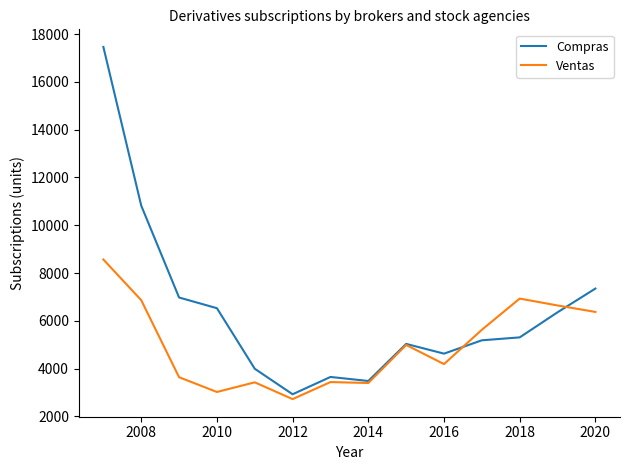

Which series has the widest spread of values?

Compras